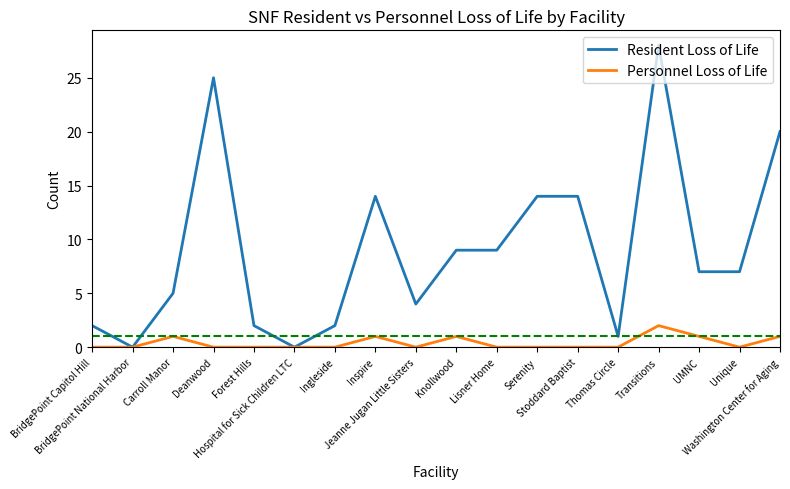

What is the difference between the second highest and second lowest values in the Resident Loss of Life series?

25